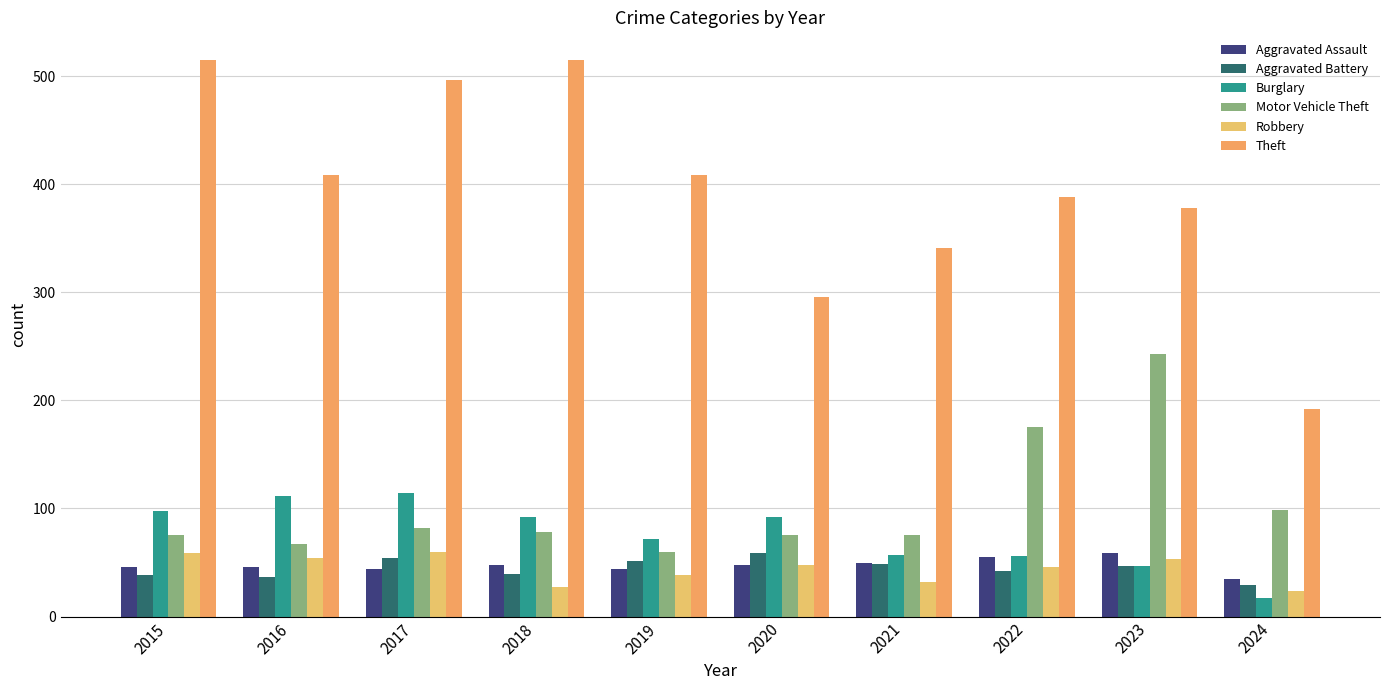

True or false: Robbery has a value of 91 at 2015.

False